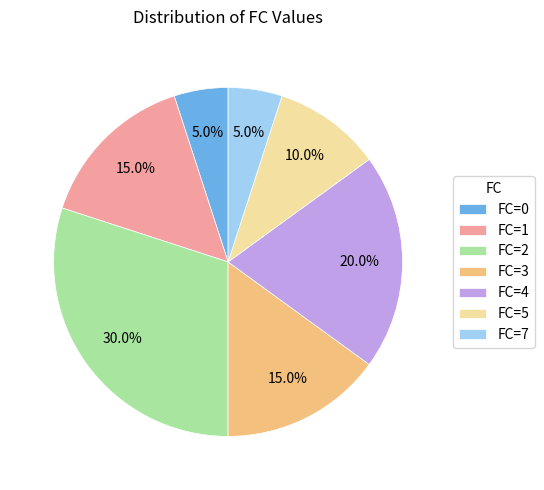

Does FC=2 represent more than half of the total?

No